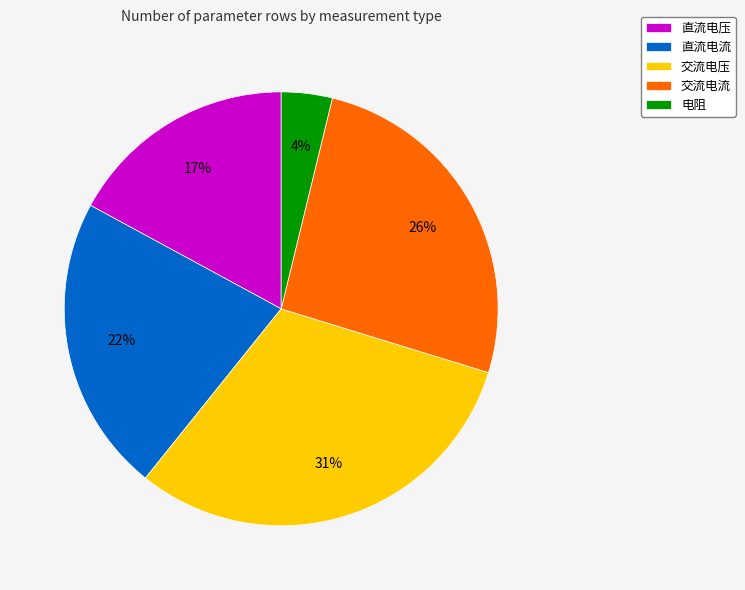

To the nearest percent, what portion does 直流电压 represent?

17%